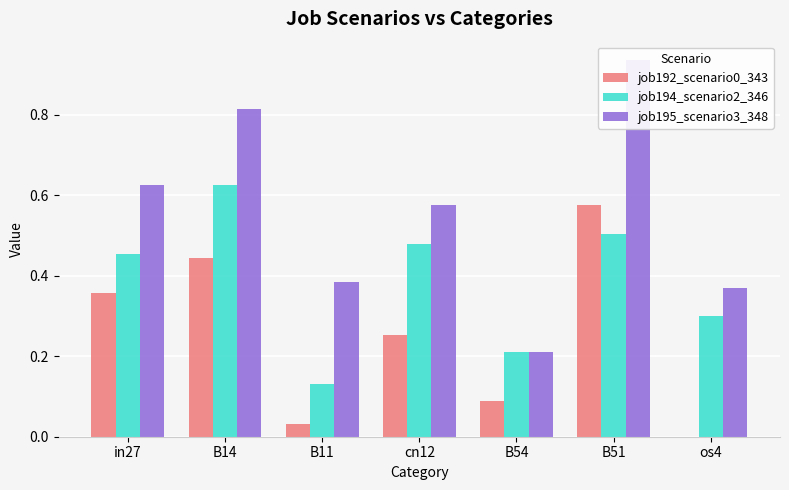

What is the total value across all series at B14?

1.9